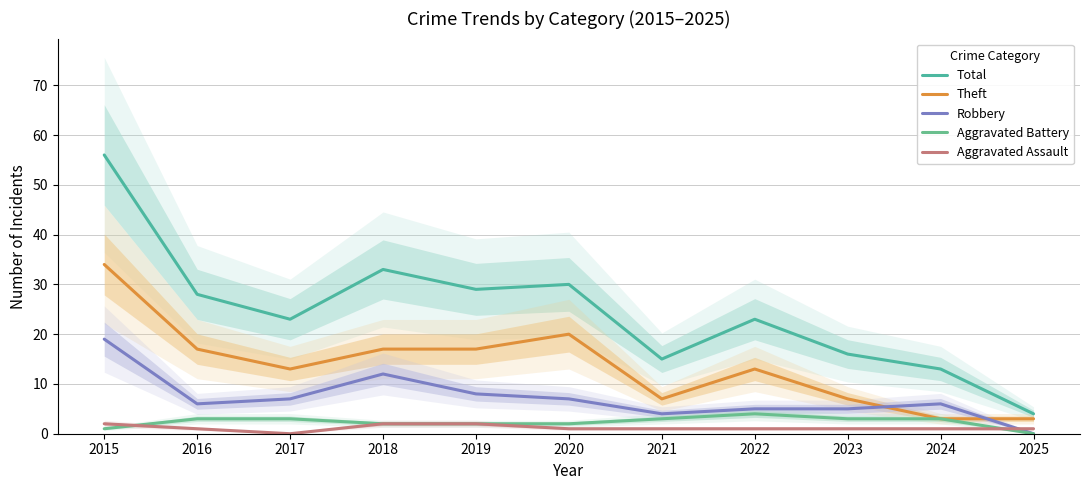

What is the difference between the second highest and minimum values in the Aggravated Assault series?

2